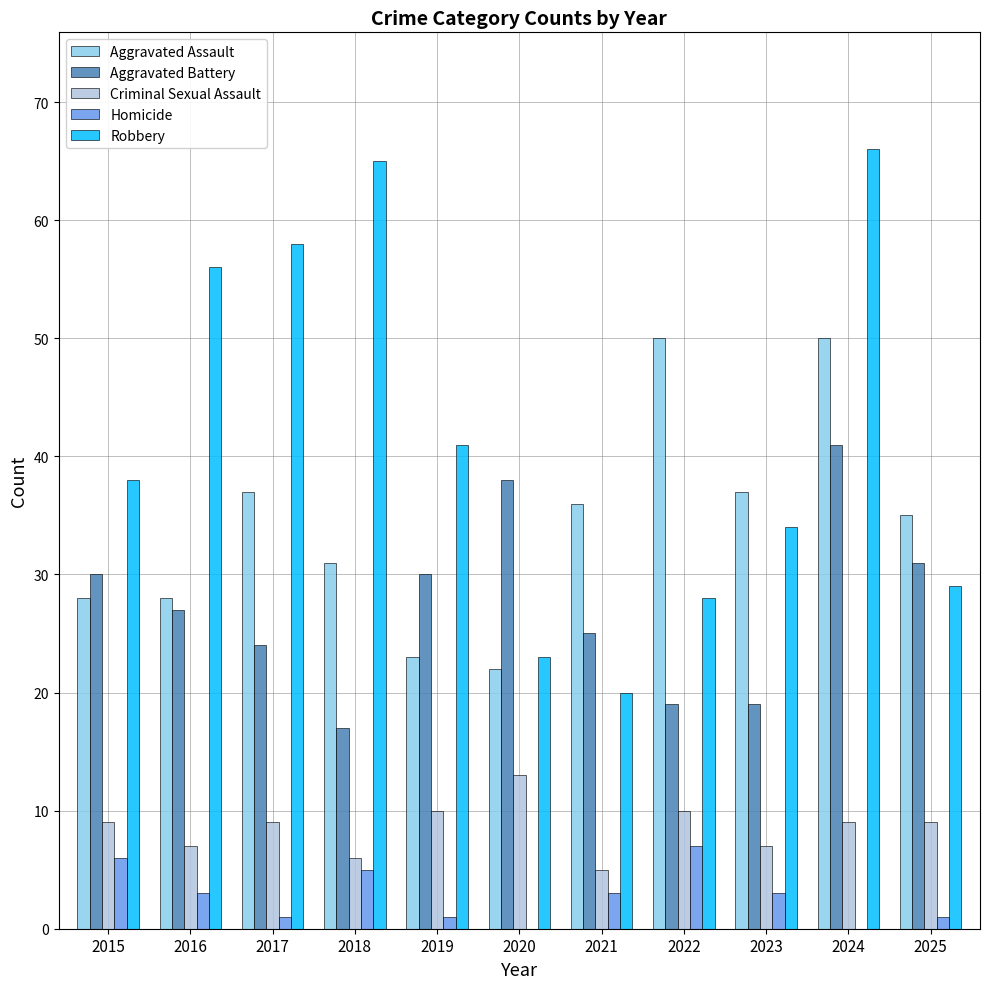

Reading left to right, list all the values displayed in this chart.

Aggravated Assault: 2015=28	2016=28	2017=37	2018=31	2019=23	2020=22	2021=36	2022=50	2023=37	2024=50	2025=35
Aggravated Battery: 2015=30	2016=27	2017=24	2018=17	2019=30	2020=38	2021=25	2022=19	2023=19	2024=41	2025=31
Criminal Sexual Assault: 2015=9	2016=7	2017=9	2018=6	2019=10	2020=13	2021=5	2022=10	2023=7	2024=9	2025=9
Homicide: 2015=6	2016=3	2017=1	2018=5	2019=1	2020=0	2021=3	2022=7	2023=3	2024=0	2025=1
Robbery: 2015=38	2016=56	2017=58	2018=65	2019=41	2020=23	2021=20	2022=28	2023=34	2024=66	2025=29